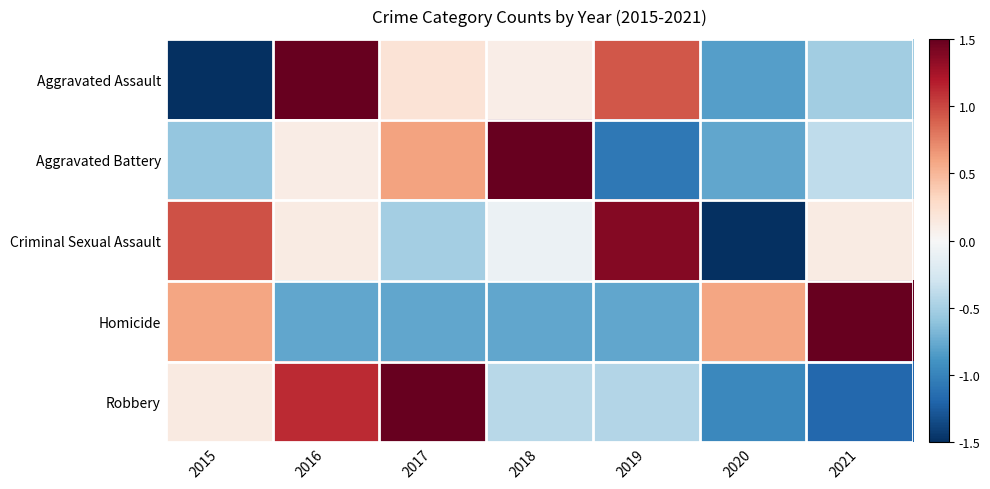

Count the number of categories in the chart.

7